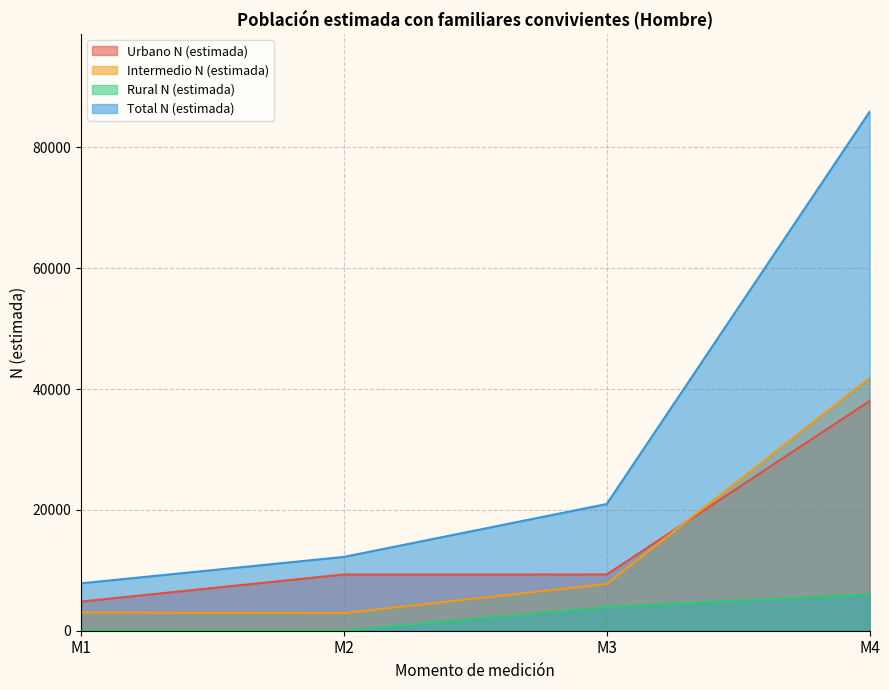

The Rural N (estimada) series shows 2259 at M1. True or false?

False